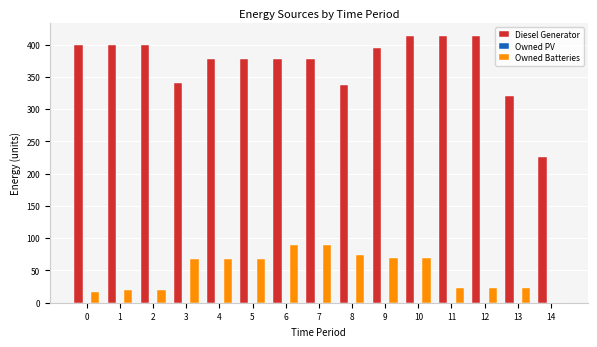

Reading right to left, extract all data points from this chart.

Diesel Generator: 14=225	13=320	12=413	11=413	10=413	9=395	8=337	7=377	6=377	5=377	4=377	3=340	2=400	1=400	0=400
Owned Batteries: 14=0	13=23	12=23	11=23	10=70	9=70	8=74	7=90	6=90	5=67	4=67	3=67	2=20	1=20	0=16